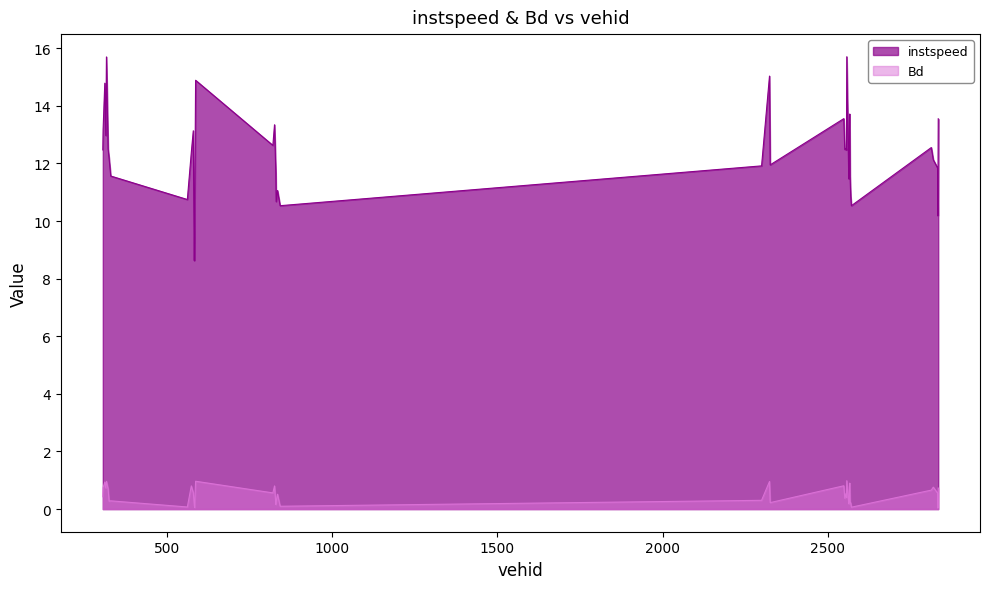

List the labels in order of Bd value, smallest first.

2834.0, 583.0, 2572.0, 561.0, 842.0, 582.0, 829.0, 2564.0, 2565.0, 2570.0, 2326.0, 2568.0, 830.0, 324.0, 329.0, 2300.0, 2552.0, 2557.0, 305.0, 834.0, 2556.0, 2833.0, 820.0, 579.0, 2814.0, 321.0, 2835.0, 314.0, 306.0, 2566.0, 2820.0, 825.0, 573.0, 2549.0, 2567.0, 311.0, 2324.0, 316.0, 586.0, 2558.0